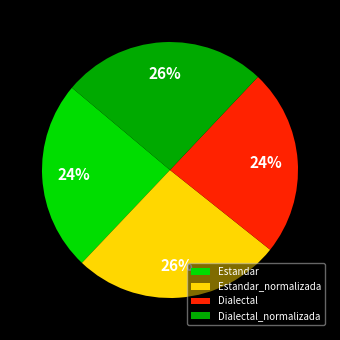

What percentage is the Dialectal slice, to the nearest percent?

24%